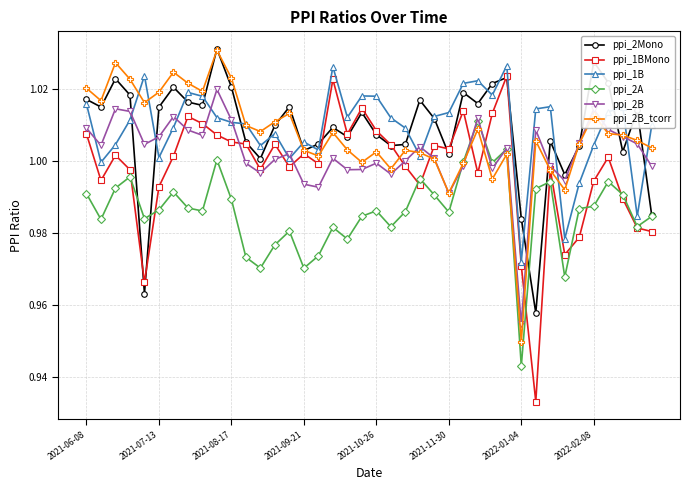

True or false: ppi_1B and ppi_2A cross at least once.

False